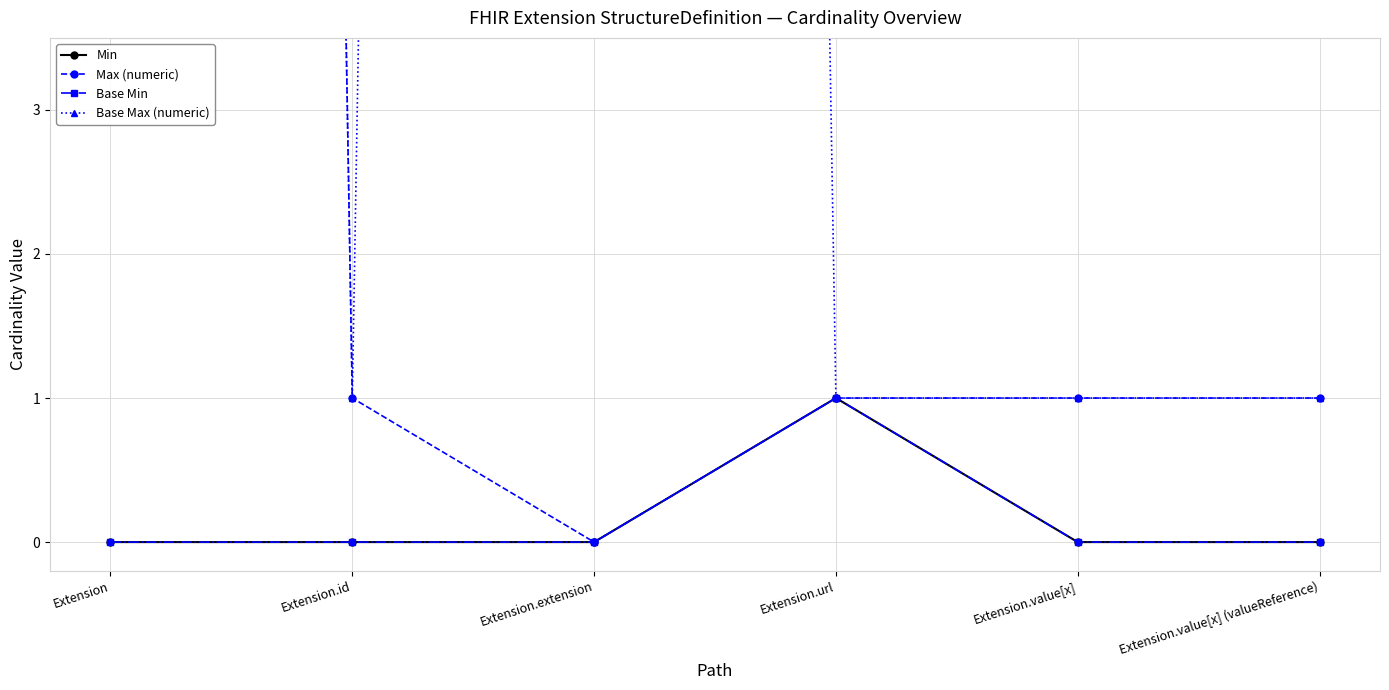

What position from the right is Extension.value[x]?

2